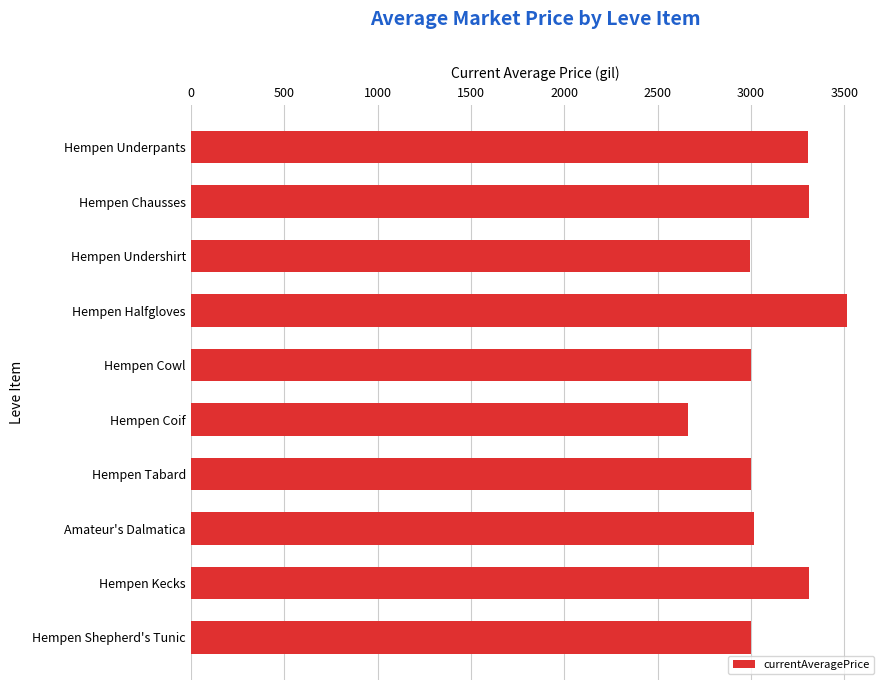

What is the value of the 1st bar from the top?

3307